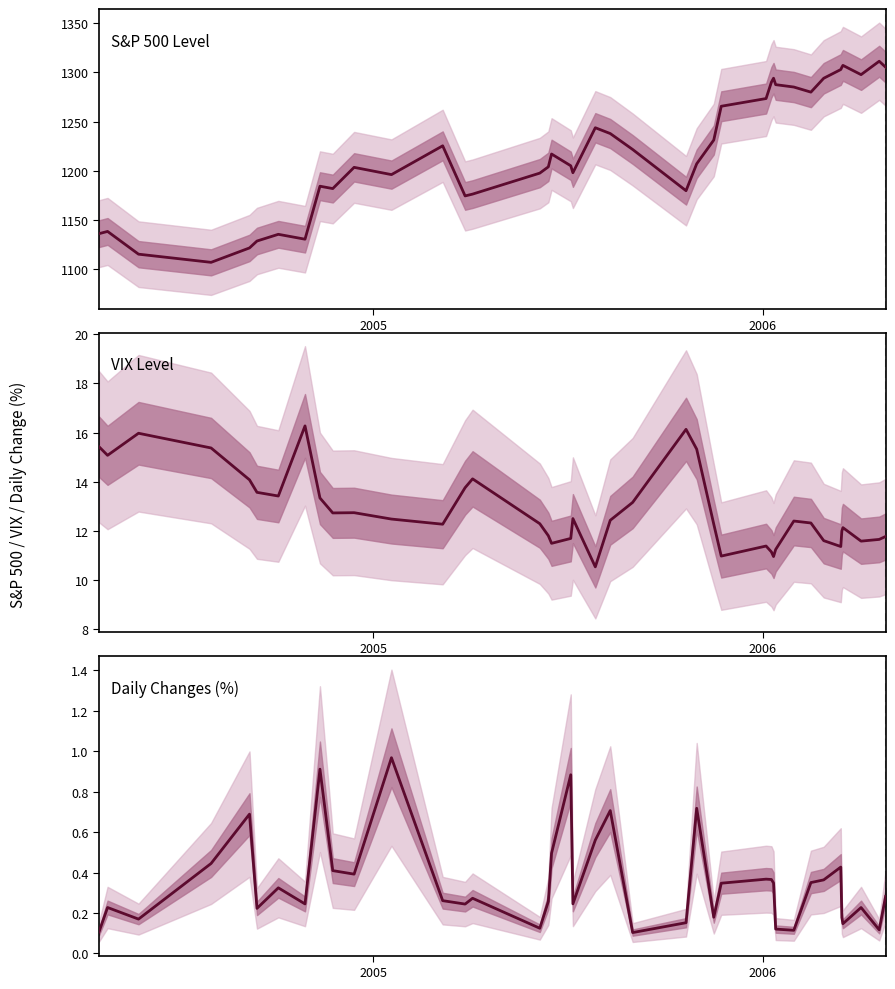

Does the chart have visible grid lines?

No